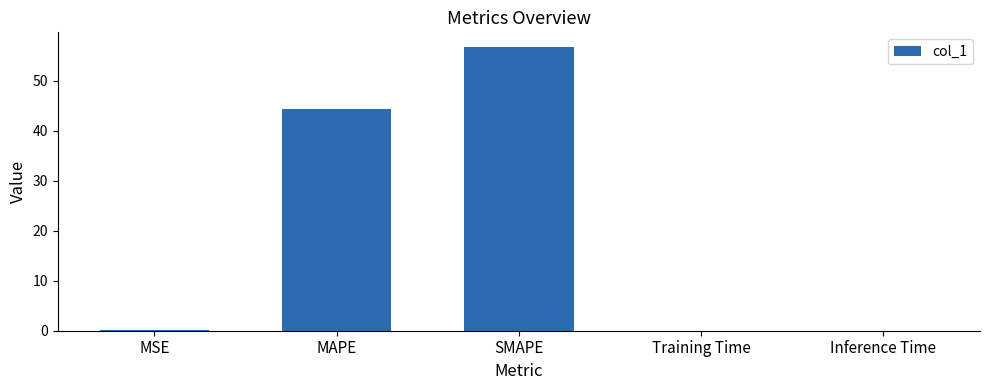

Is it true that the value at MAPE is 62.4?

False